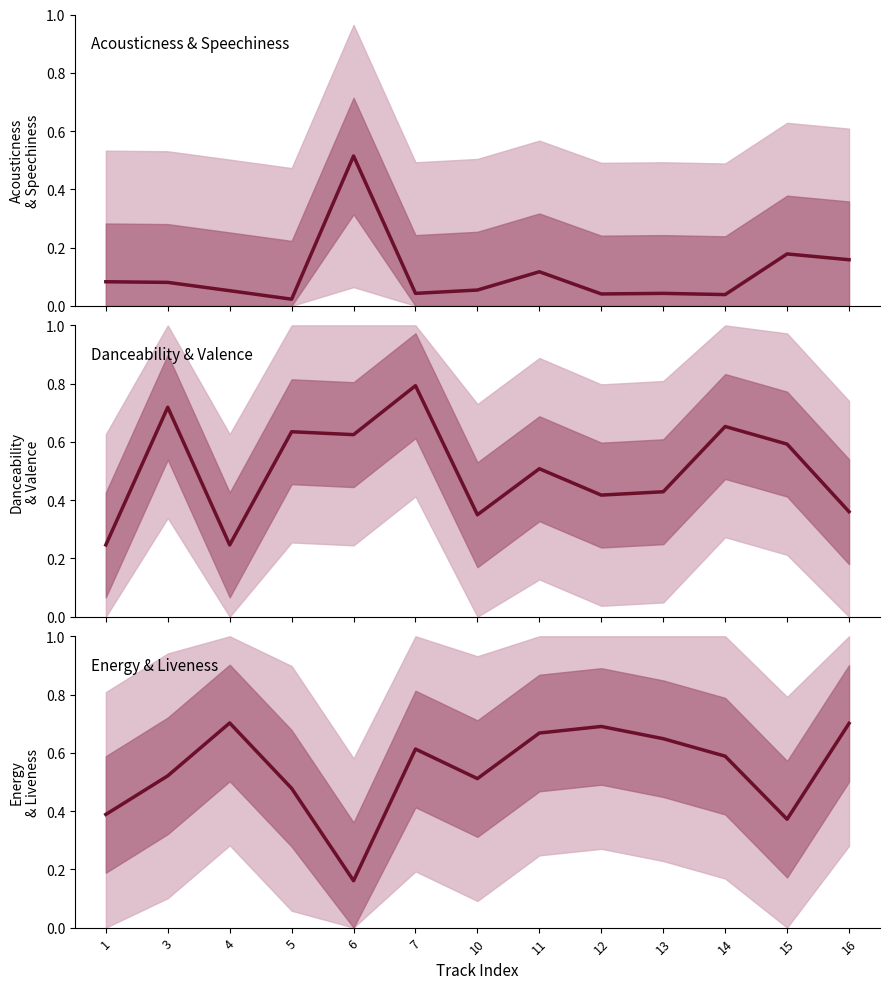

How many lines are shown in the chart?

3